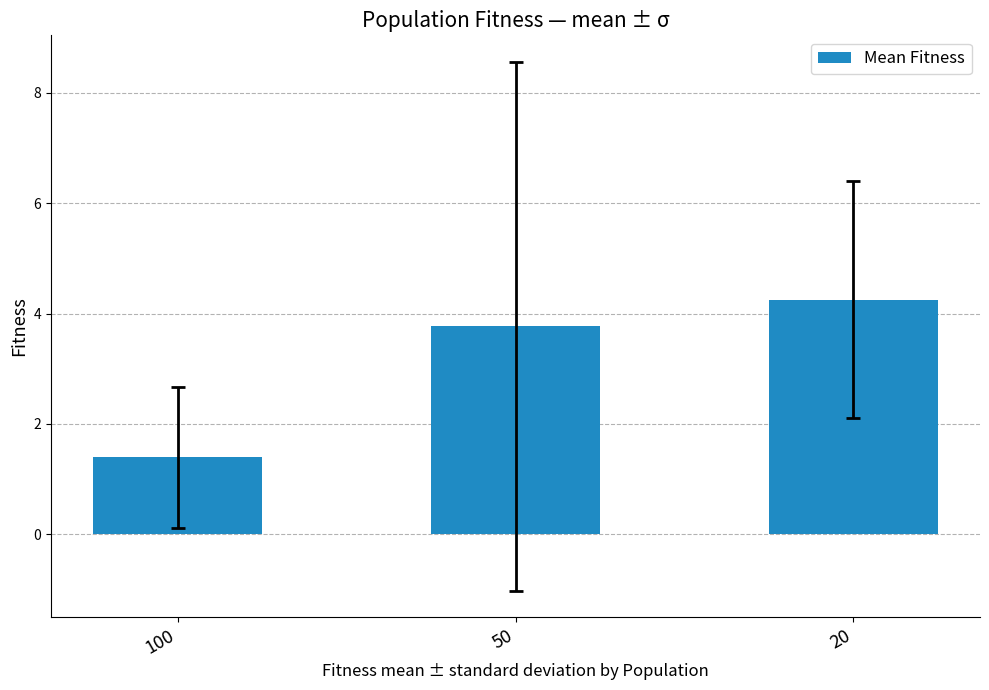

Which label corresponds to the largest value in the chart?

20